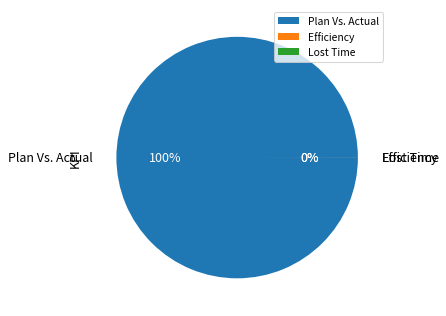

Which has a higher value, Efficiency or Lost Time?

Efficiency